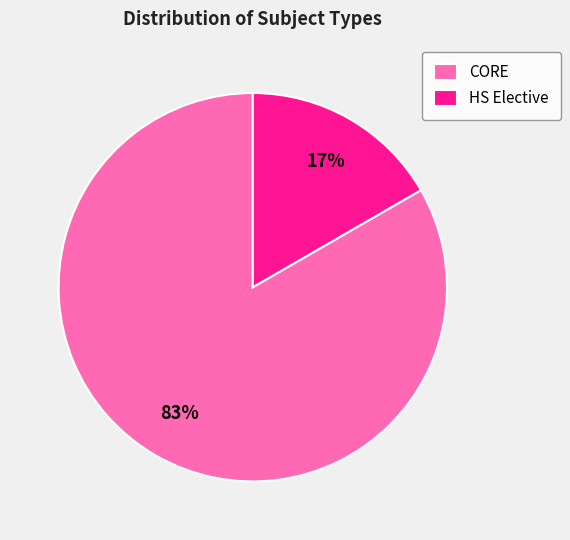

Is there any slice that represents more than half of the pie?

Yes